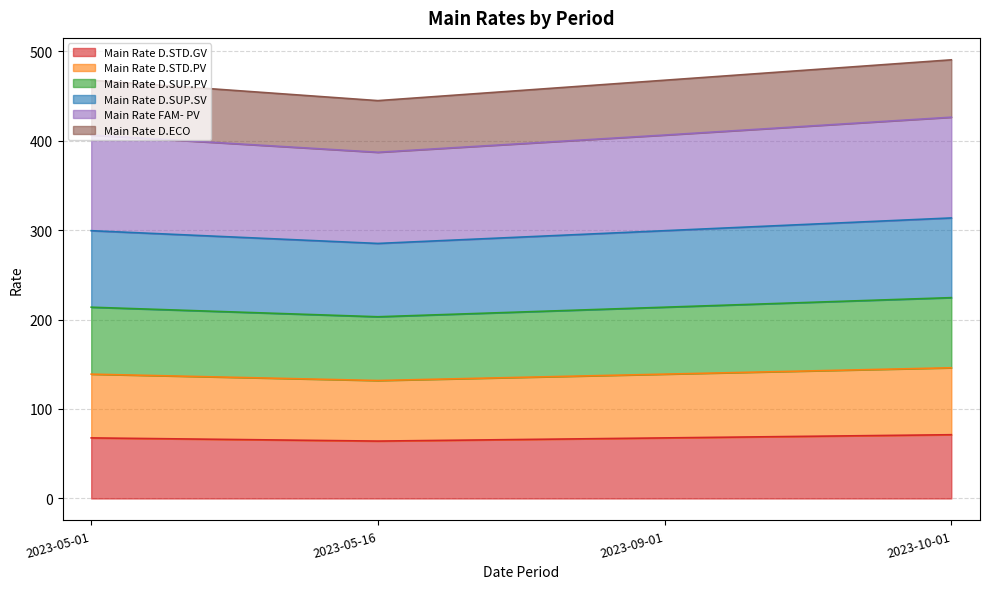

The value of Main Rate D.SUP.SV at 2023-05-16 is 174.7. True or false?

False